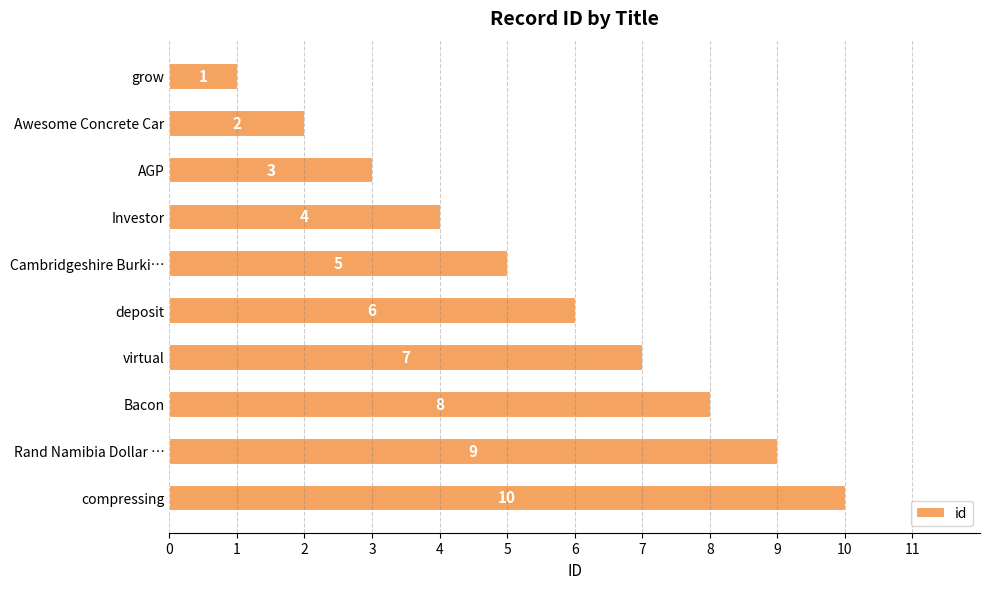

How many series are shown in this chart?

1